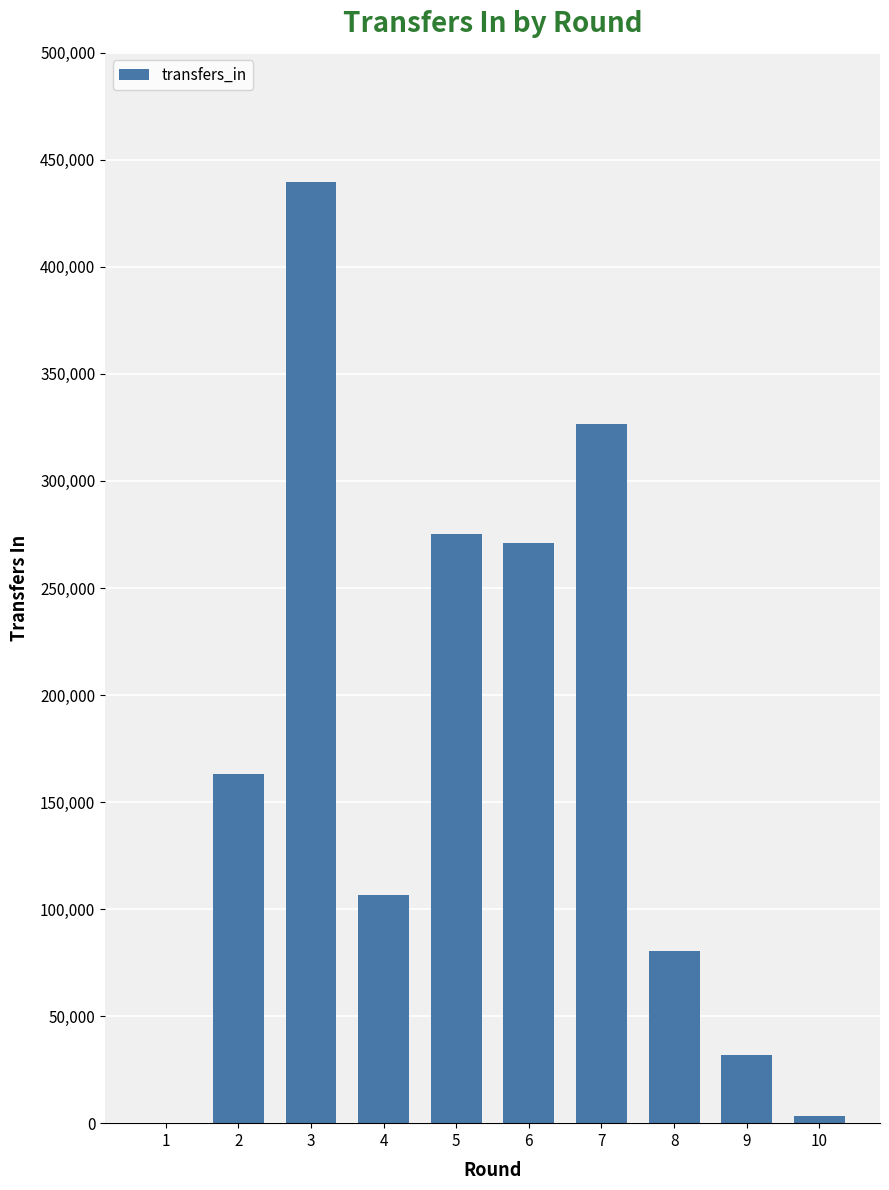

Count the number of categories in the chart.

10